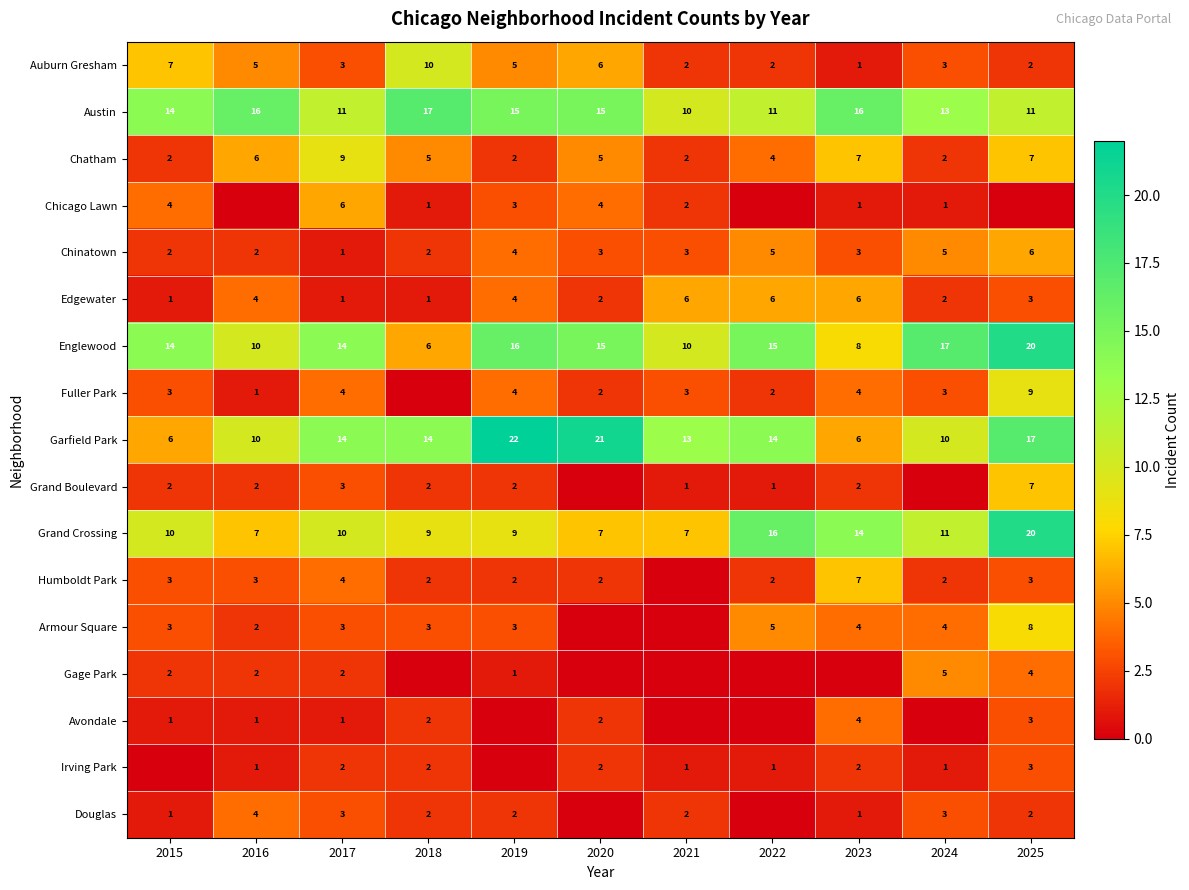

What is the sum of the Irving Park values at 2020 and 2021?

3